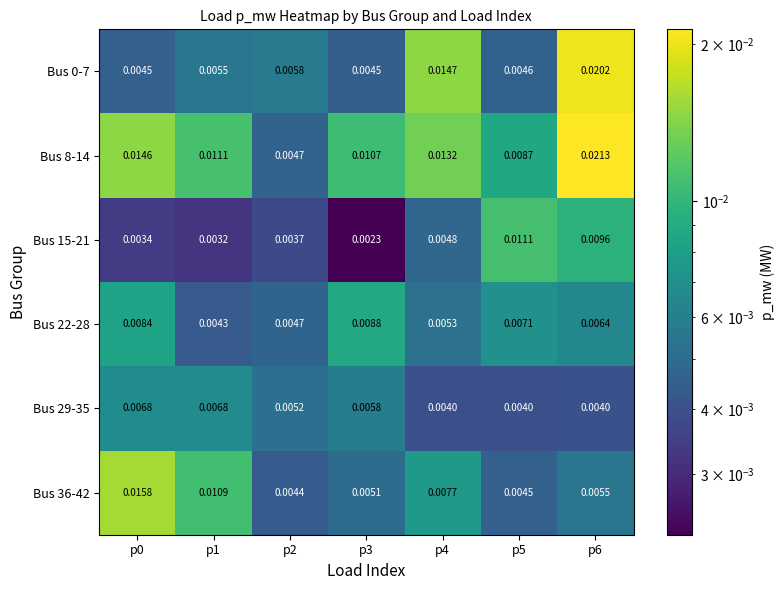

Is the value of Bus 0-7 at p1 greater than the value of Bus 15-21 at p3?

Yes